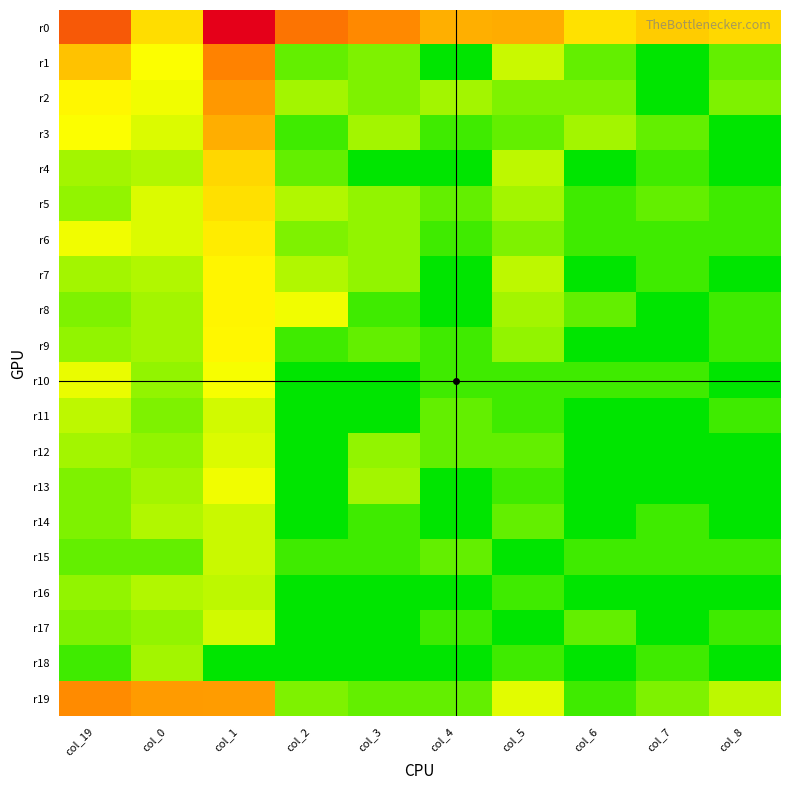

Reading left to right, transcribe all the data shown in this chart.

r0: col_19=6.7	col_0=3.5	col_1=9.3	col_2=5.9	col_3=5.3	col_4=4.5	col_5=4.6	col_6=3.4	col_7=3.9	col_8=3.6
r1: col_19=4.1	col_0=2.8	col_1=5.5	col_2=1.1	col_3=1.4	col_4=0.0	col_5=2.2	col_6=1.1	col_7=0.0	col_8=1.1
r2: col_19=2.9	col_0=2.6	col_1=5.0	col_2=1.8	col_3=1.4	col_4=1.8	col_5=1.4	col_6=1.4	col_7=0.0	col_8=1.4
r3: col_19=2.8	col_0=2.4	col_1=4.5	col_2=0.7	col_3=1.8	col_4=0.7	col_5=1.1	col_6=1.8	col_7=1.1	col_8=0.0
r4: col_19=1.8	col_0=1.9	col_1=3.7	col_2=1.1	col_3=0.0	col_4=0.0	col_5=2.1	col_6=0.0	col_7=0.7	col_8=0.0
r5: col_19=1.6	col_0=2.4	col_1=3.5	col_2=1.9	col_3=1.6	col_4=1.1	col_5=1.8	col_6=0.7	col_7=1.1	col_8=0.7
r6: col_19=2.6	col_0=2.4	col_1=3.2	col_2=1.4	col_3=1.6	col_4=0.7	col_5=1.4	col_6=0.7	col_7=0.7	col_8=0.7
r7: col_19=1.8	col_0=1.9	col_1=3.0	col_2=1.9	col_3=1.6	col_4=0.0	col_5=2.1	col_6=0.0	col_7=0.7	col_8=0.0
r8: col_19=1.4	col_0=1.8	col_1=3.0	col_2=2.6	col_3=0.7	col_4=0.0	col_5=1.8	col_6=1.1	col_7=0.0	col_8=0.7
r9: col_19=1.6	col_0=1.8	col_1=2.9	col_2=0.7	col_3=1.1	col_4=0.7	col_5=1.6	col_6=0.0	col_7=0.0	col_8=0.7
r10: col_19=2.6	col_0=1.6	col_1=2.7	col_2=0.0	col_3=0.0	col_4=0.7	col_5=0.7	col_6=0.7	col_7=0.7	col_8=0.0
r11: col_19=2.1	col_0=1.4	col_1=2.3	col_2=0.0	col_3=0.0	col_4=1.1	col_5=0.7	col_6=0.0	col_7=0.0	col_8=0.7
r12: col_19=1.8	col_0=1.6	col_1=2.4	col_2=0.0	col_3=1.6	col_4=1.1	col_5=1.1	col_6=0.0	col_7=0.0	col_8=0.0
r13: col_19=1.4	col_0=1.8	col_1=2.6	col_2=0.0	col_3=1.8	col_4=0.0	col_5=0.7	col_6=0.0	col_7=0.0	col_8=0.0
r14: col_19=1.4	col_0=1.9	col_1=2.2	col_2=0.0	col_3=0.7	col_4=0.0	col_5=1.1	col_6=0.0	col_7=0.7	col_8=0.0
r15: col_19=1.1	col_0=1.1	col_1=2.2	col_2=0.7	col_3=0.7	col_4=1.1	col_5=0.0	col_6=0.7	col_7=0.7	col_8=0.7
r16: col_19=1.6	col_0=1.9	col_1=2.1	col_2=0.0	col_3=0.0	col_4=0.0	col_5=0.7	col_6=0.0	col_7=0.0	col_8=0.0
r17: col_19=1.4	col_0=1.6	col_1=2.3	col_2=0.0	col_3=0.0	col_4=0.7	col_5=0.0	col_6=1.1	col_7=0.0	col_8=0.7
r18: col_19=0.7	col_0=1.8	col_1=0.0	col_2=0.0	col_3=0.0	col_4=0.0	col_5=0.7	col_6=0.0	col_7=0.7	col_8=0.0
r19: col_19=5.3	col_0=5.0	col_1=4.9	col_2=1.4	col_3=1.1	col_4=1.1	col_5=2.5	col_6=0.7	col_7=1.4	col_8=2.1